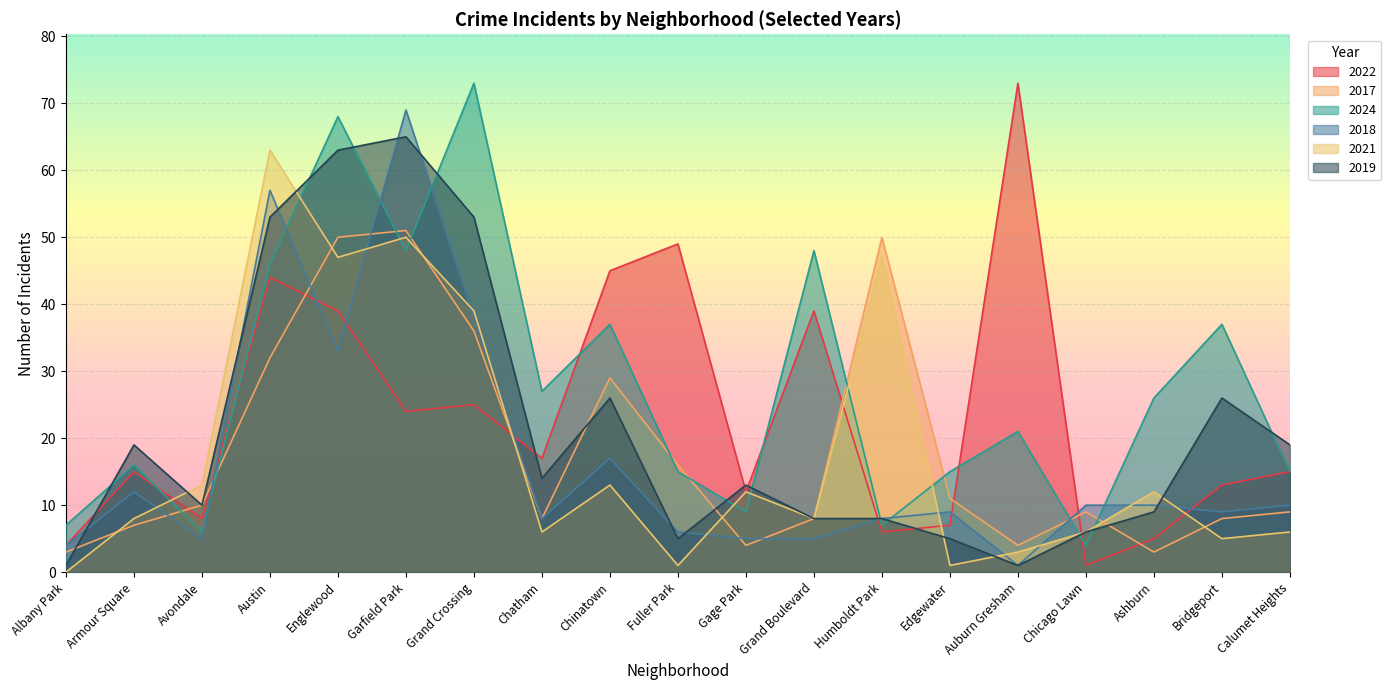

What is the value of the 2019 point at the 18th from the left?

26